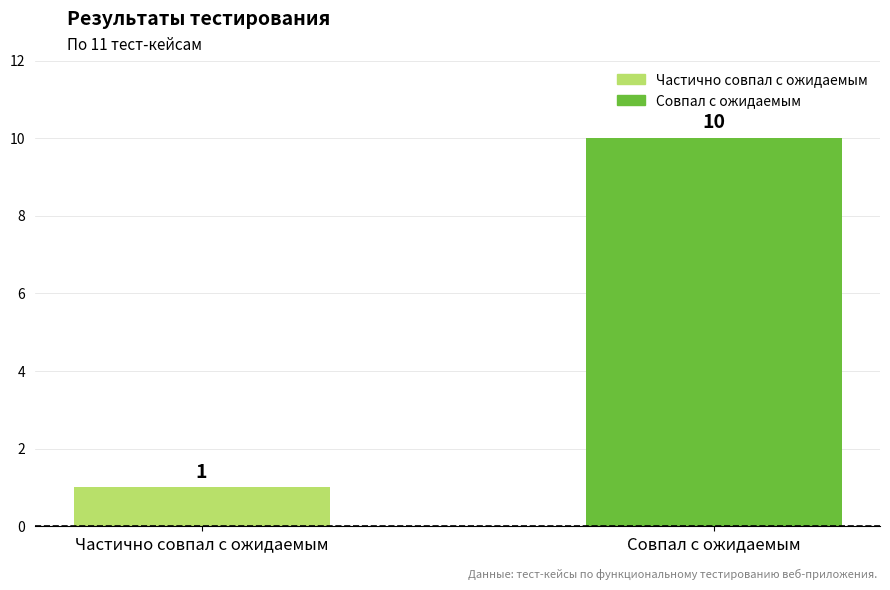

Where is the data nearest to the value 5?

Частично совпал с ожидаемым